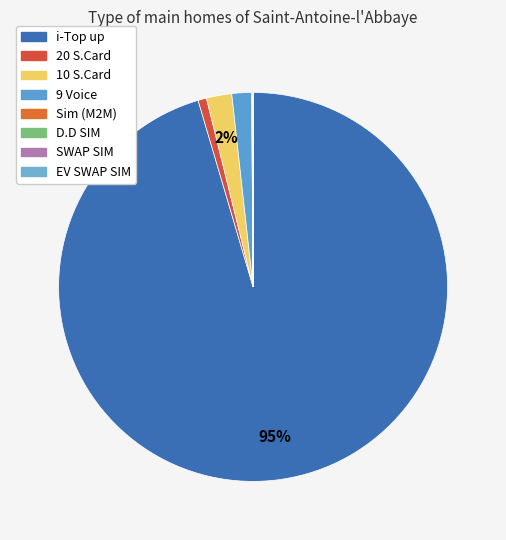

Do Sim (M2M) and 20 S.Card together represent more than half of the pie?

No